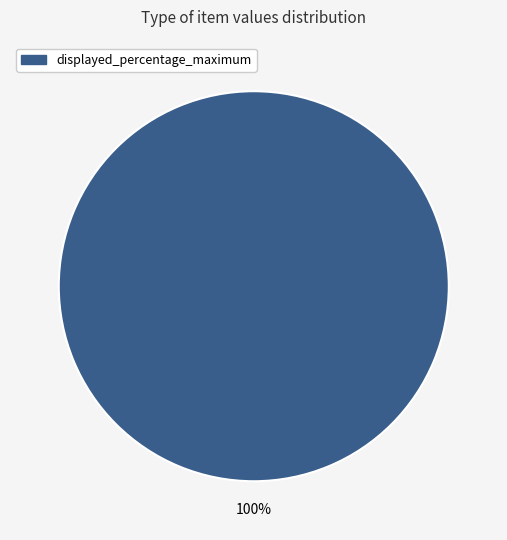

Is there a majority slice in this chart?

Yes